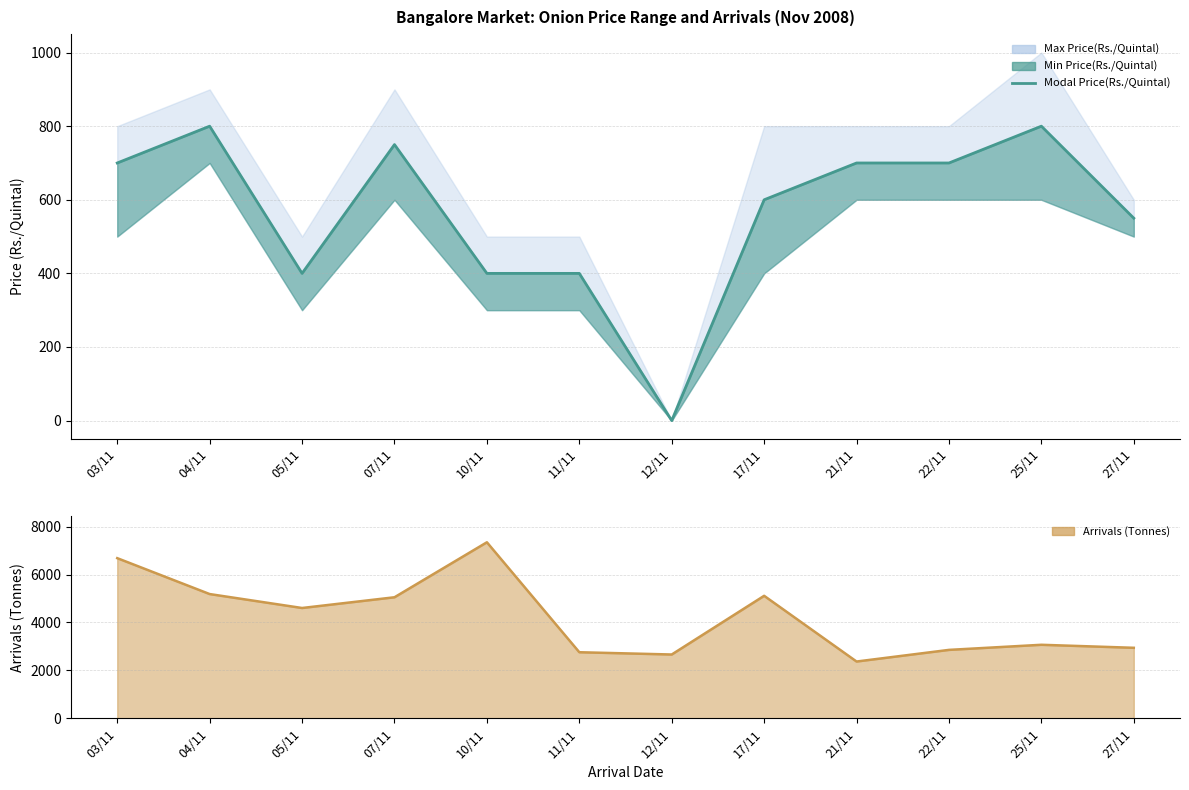

Reading left to right, list all the values displayed in this chart.

03/11=700	04/11=800	05/11=400	07/11=750	10/11=400	11/11=400	12/11=0	17/11=600	21/11=700	22/11=700	25/11=800	27/11=550